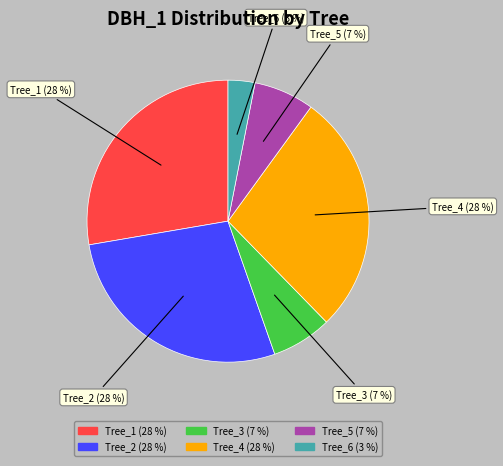

Does any single category account for the majority?

No